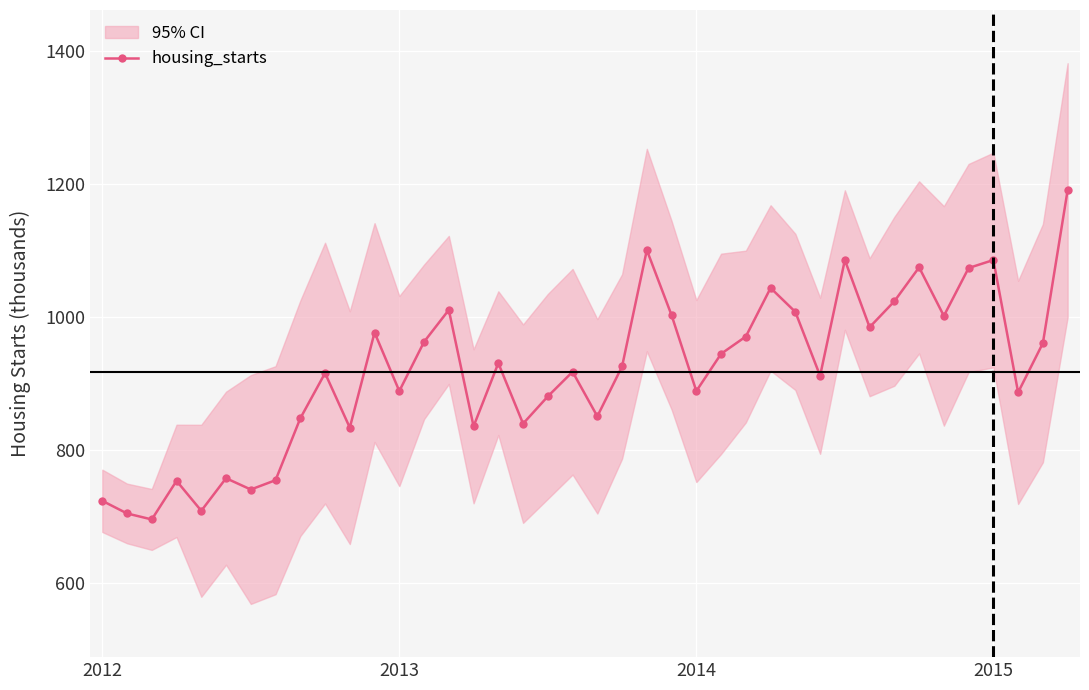

Reading left to right, list all the values displayed in this chart.

723	704	695	753	708	757	740	754	847	915	833	976	888	962	1010	835	930	839	880	917	850	925	1100	1002	888	944	970	1043	1007	911	1085	984	1023	1074	1001	1073	1085	886	960	1190